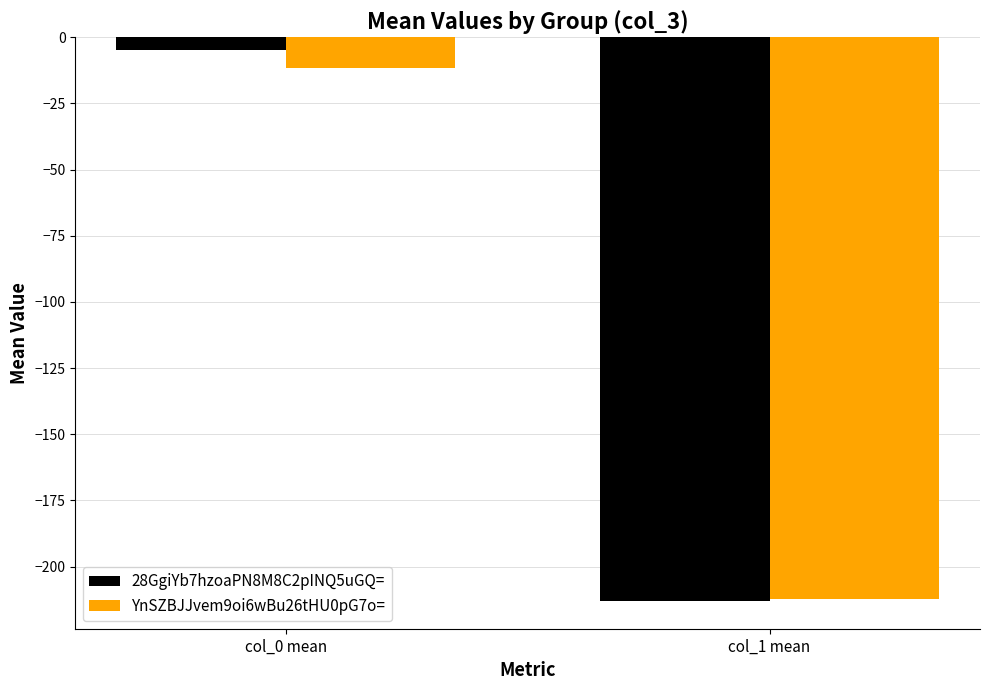

The YnSZBJJvem9oi6wBu26tHU0pG7o= series shows -11.5 at col_0 mean. True or false?

True